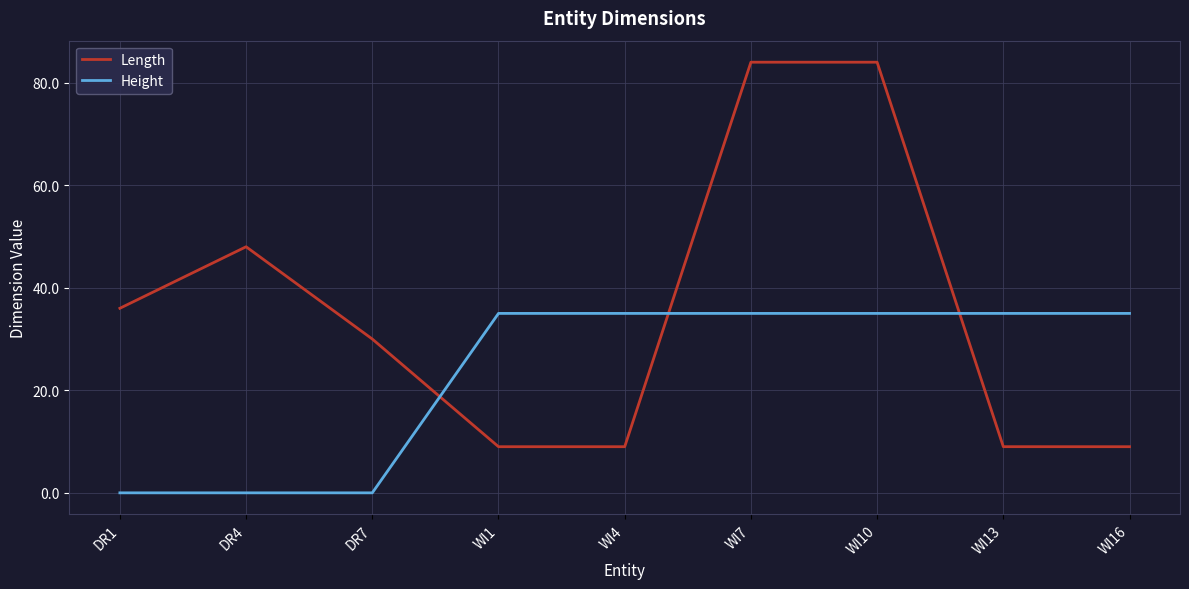

Reading left to right, transcribe all the data shown in this chart.

Length: 36.0	48.0	30.0	9.0	9.0	84.0	84.0	9.0	9.0
Height: 0.0	0.0	0.0	35.0	35.0	35.0	35.0	35.0	35.0